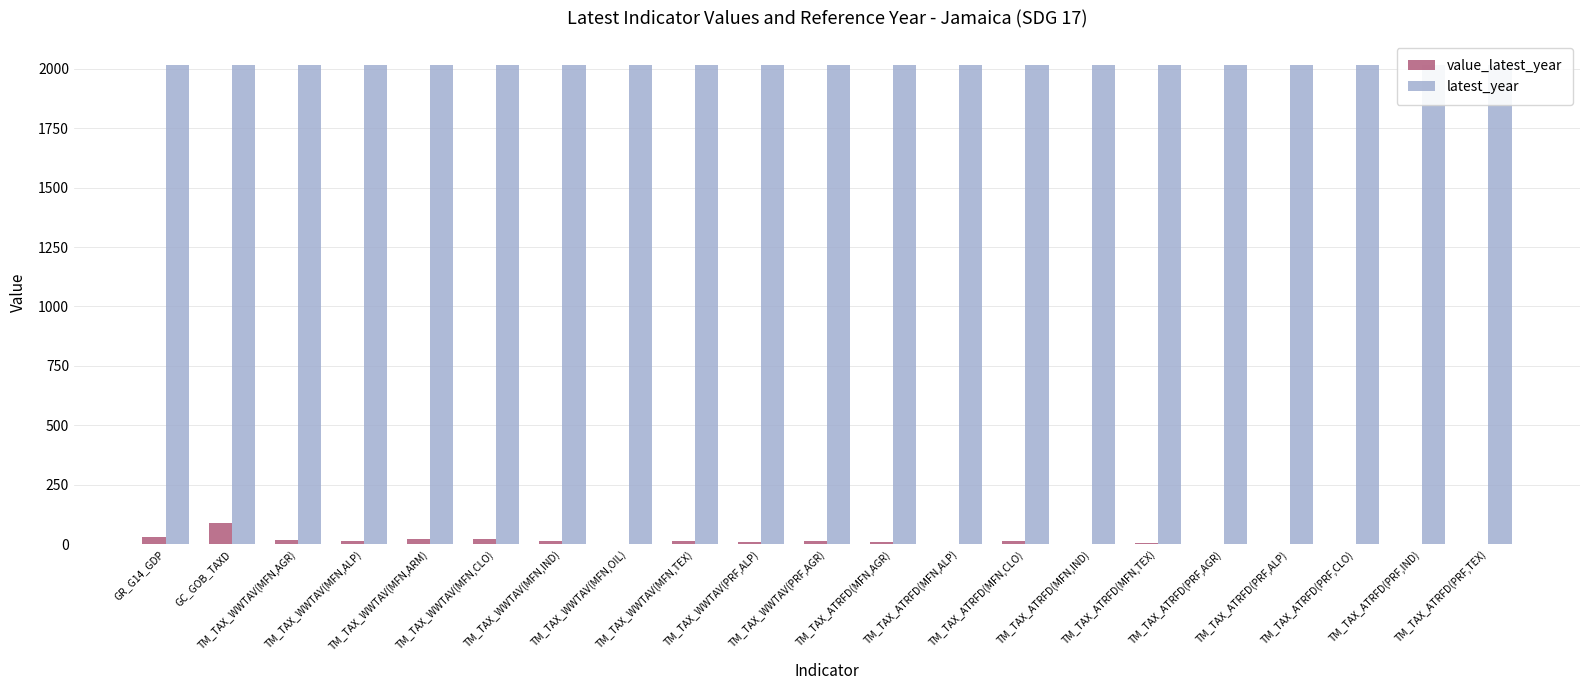

Is the value of value_latest_year at TM_TAX_WWTAV(MFN,OIL) greater than the value of latest_year at TM_TAX_WWTAV(MFN,TEX)?

No